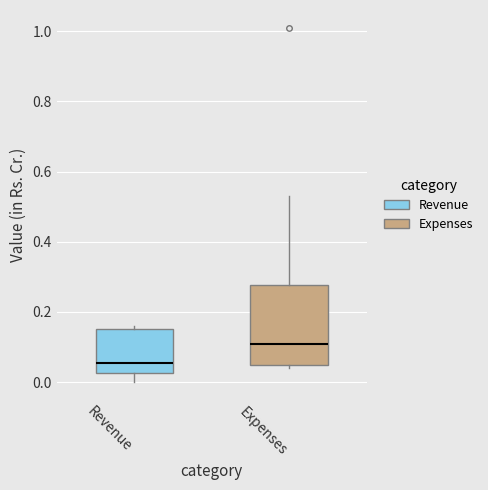

Reading left to right, transcribe this box plot: for each box, give where its median line is, the range the box spans, and where its two whiskers end, as read against the y-axis. The values are not printed on the chart, so give them approximately, as read against the axis.

Revenue: median 0.06, box 0.02 to 0.16, whiskers 0.00 to 0.16 (just above the box's upper edge)
Expenses: median 0.12, box 0.06 to 0.28, whiskers 0.04 to 0.54